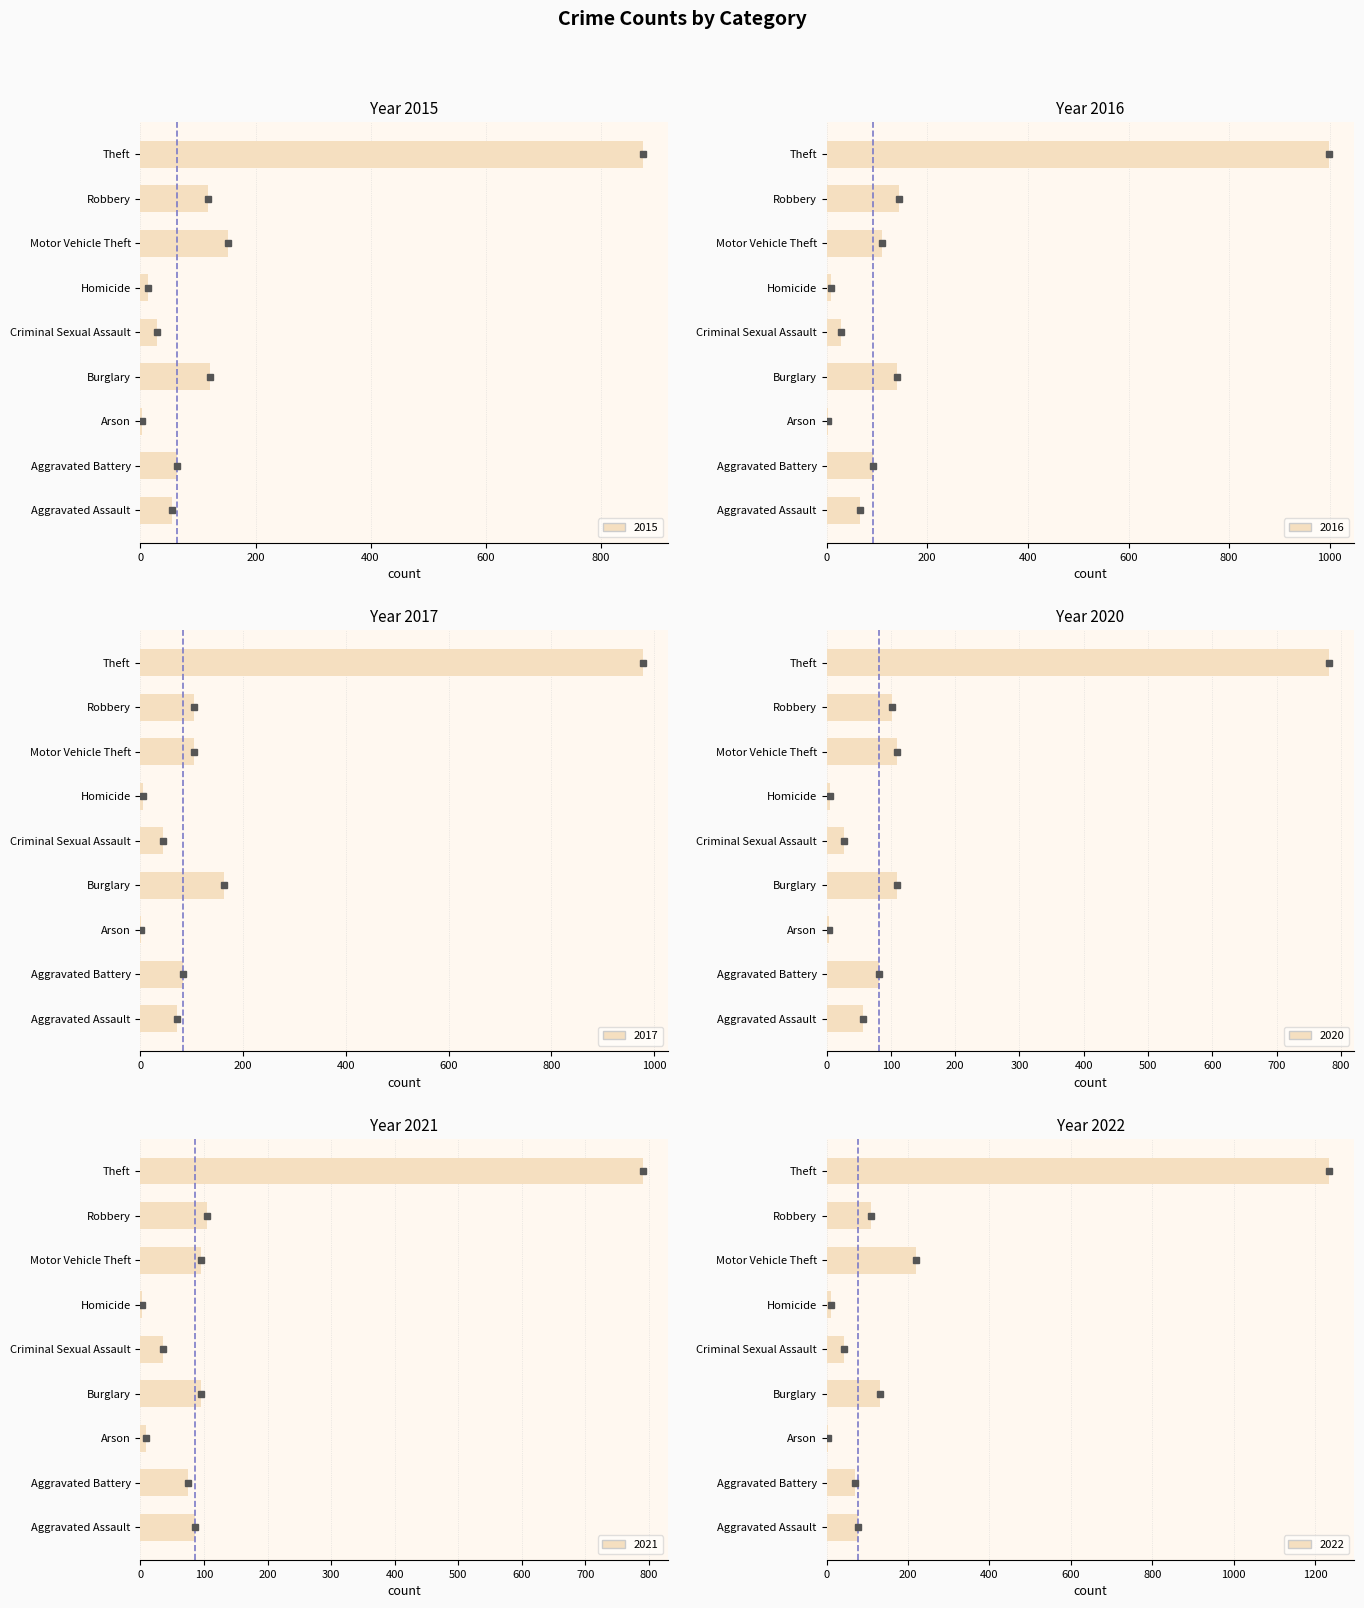

What is the difference between the second highest and minimum values in the 2017 series?

161